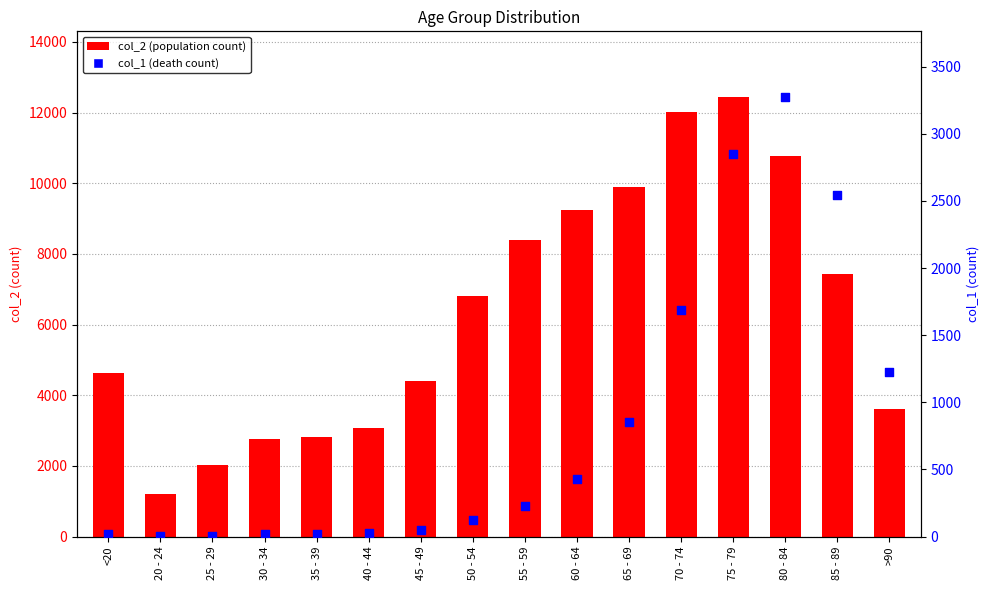

Which series reaches the minimum Y coordinate?

col_1 (death count)